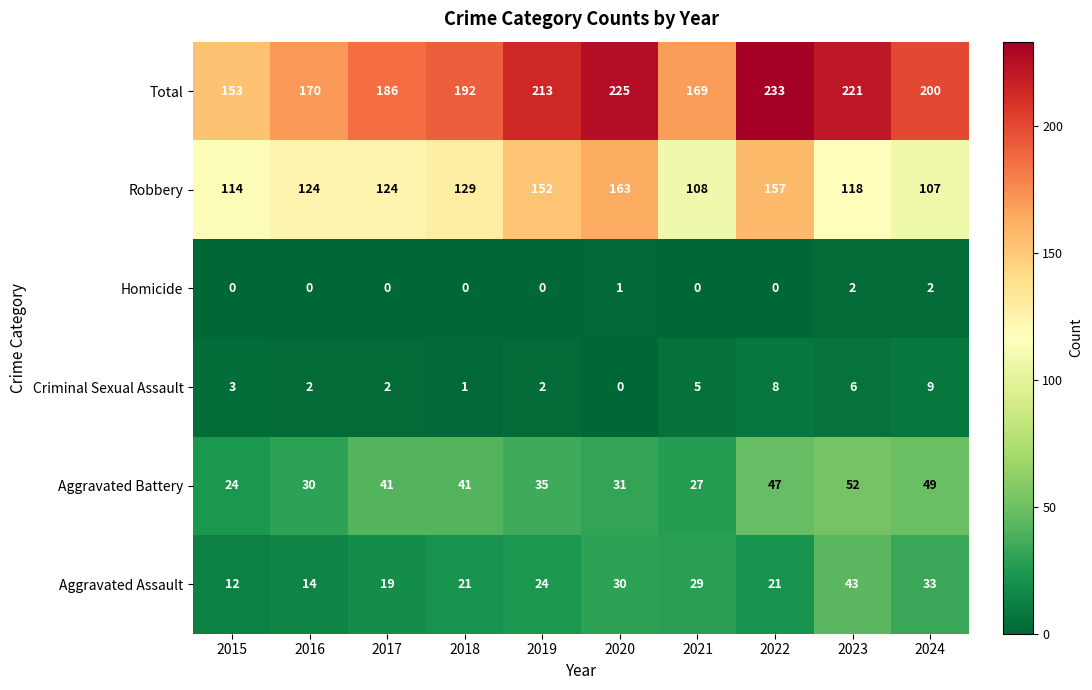

True or false: Criminal Sexual Assault has a value of 9 at 2024.

True